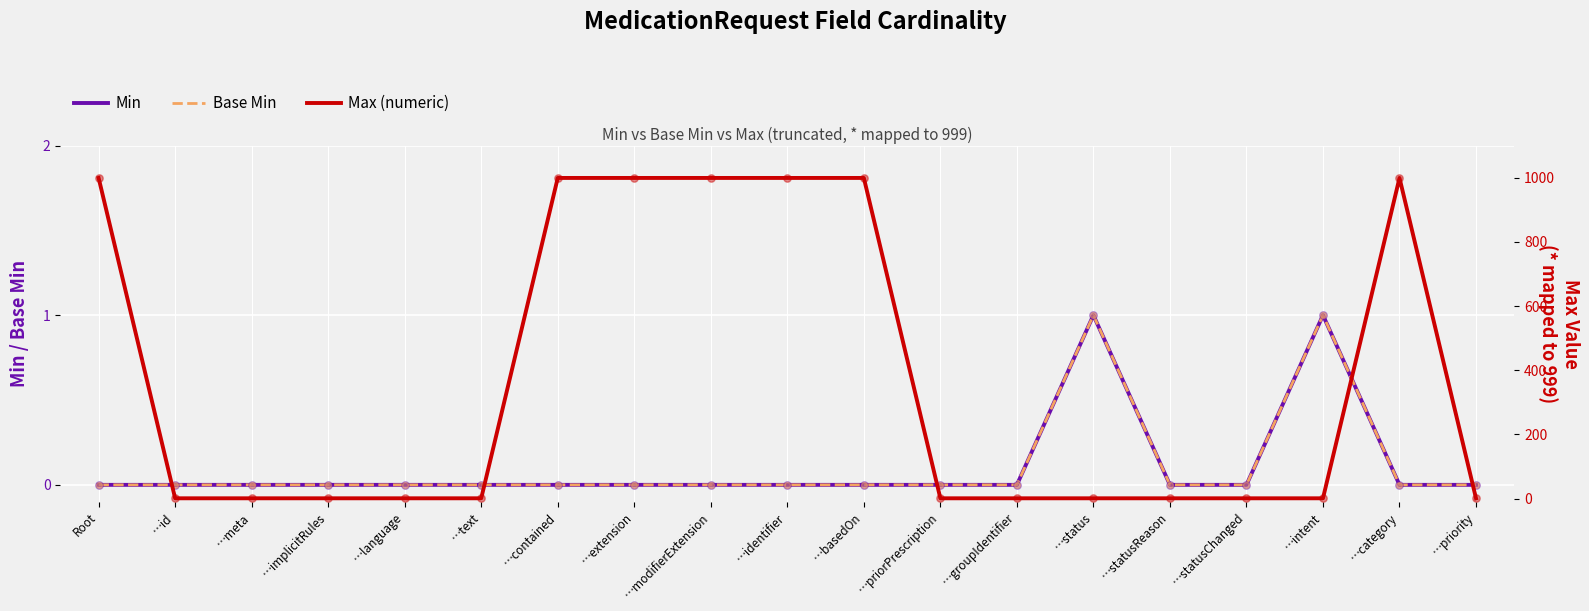

Which series has the largest total across all categories?

Max (numeric)